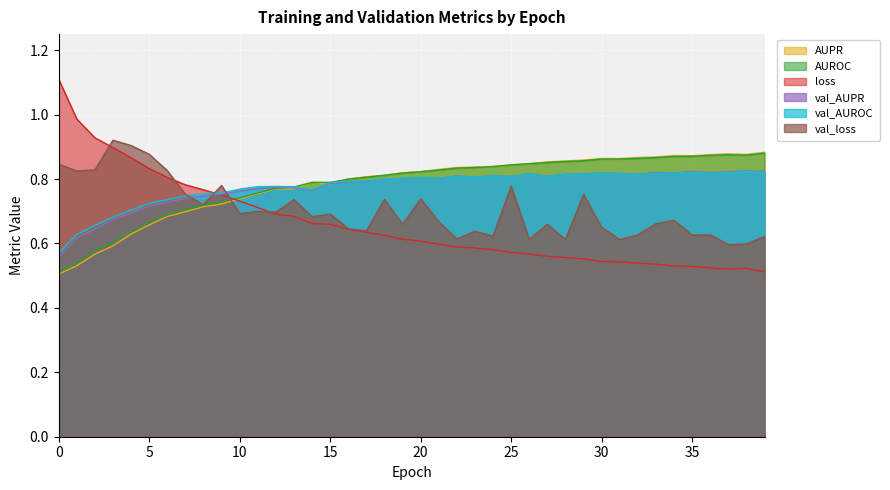

At which category is the sum across all series the highest?

25